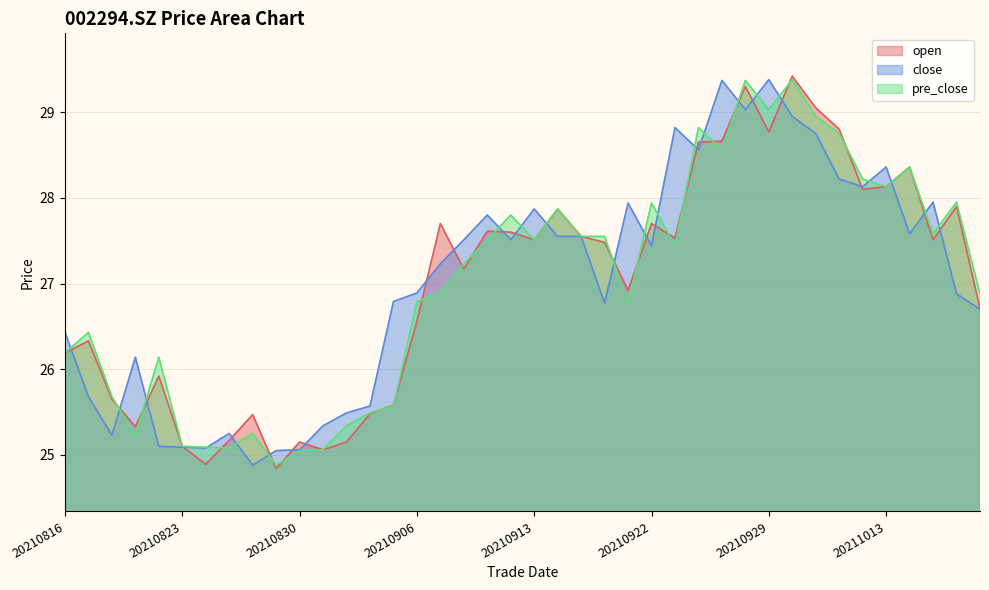

What is the maximum value shown in the chart?

29.4